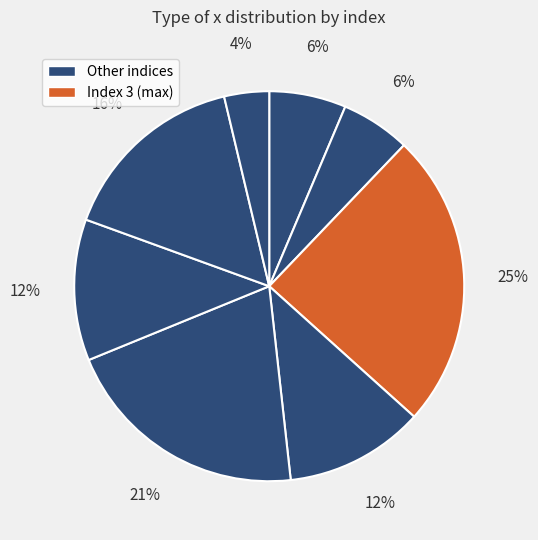

Count the number of slices in the pie.

8